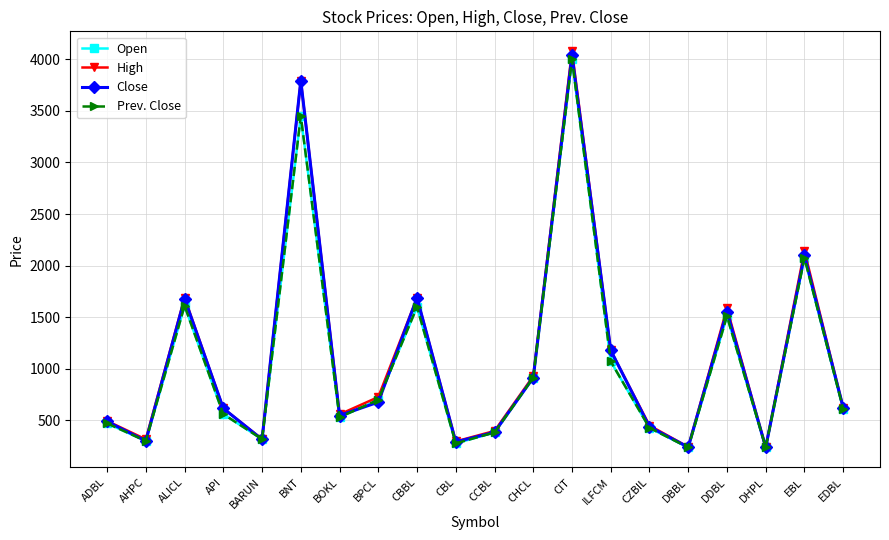

Reading right to left, extract all data points from this chart.

Open: 610	2075	239	1510	237	427	1071	4000	914	383	277	1600	699	530	3449	318	560	1611	300	471
High: 623	2142	239	1586	242	450	1178	4079	928	397	296	1688	726	558	3793	318	616	1690	316	494
Close: 623	2100	239	1555	240	438	1178	4039	914	385	291	1688	677	547	3793	315	616	1680	301	489
Prev. Close: 610	2075	239	1510	237	427	1071	4000	914	383	277	1600	699	530	3449	318	560	1611	300	471